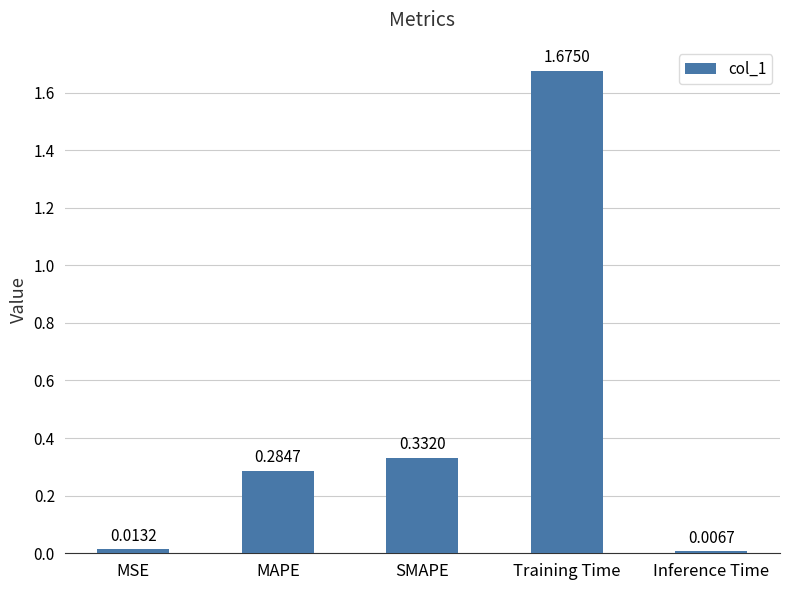

Which category has the highest value across all series?

Training Time